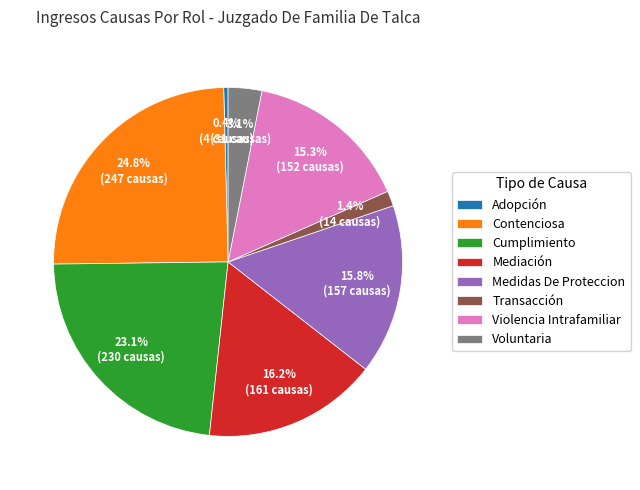

To the nearest percent, what percentage of the pie is Medidas De Proteccion?

16%